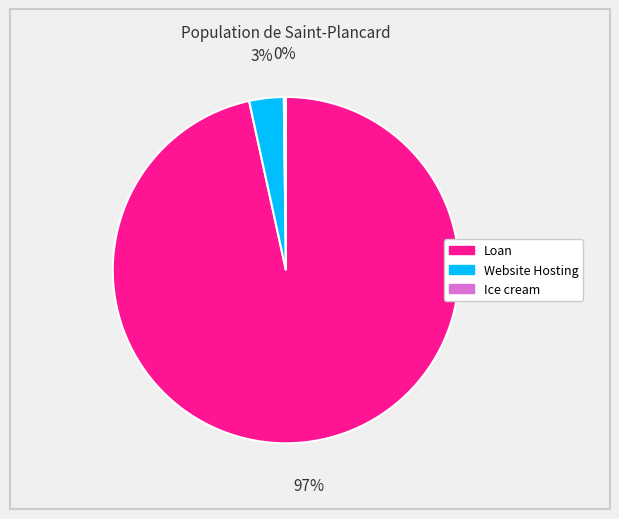

To the nearest percent, what is the average slice percentage?

33%